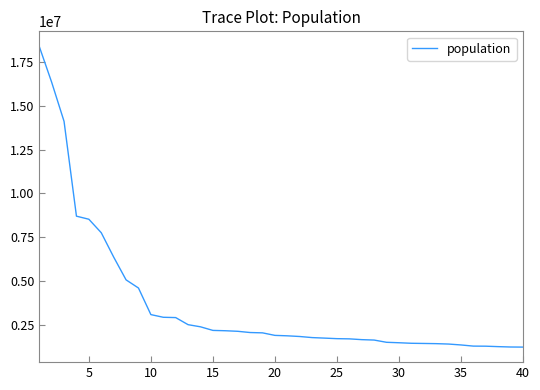

What is the greatest value displayed?

18394912